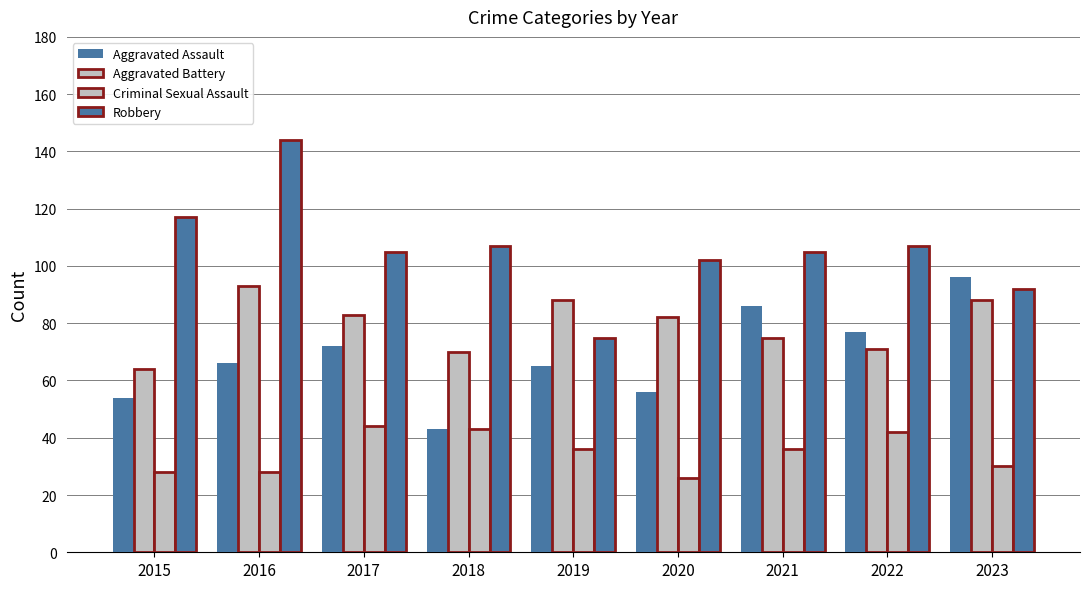

How many groups of bars are there?

9